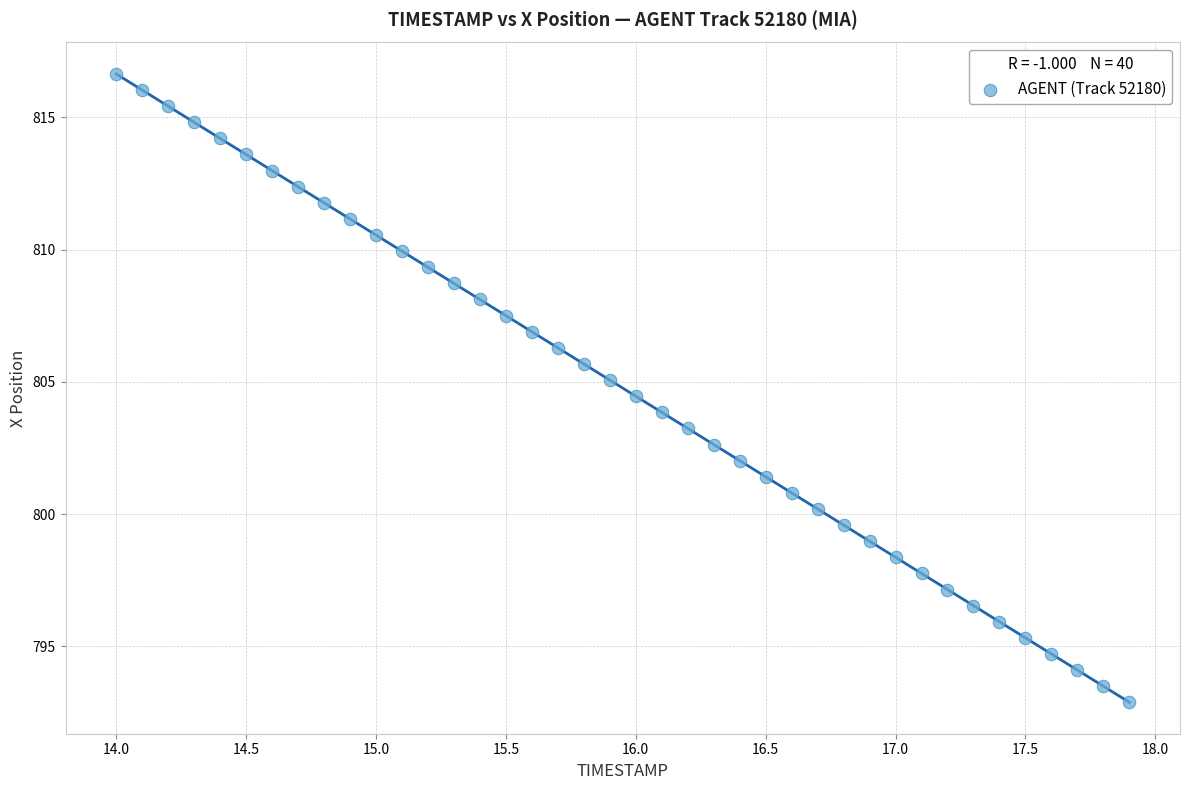

What is the range of X values (max minus min)?

3.9